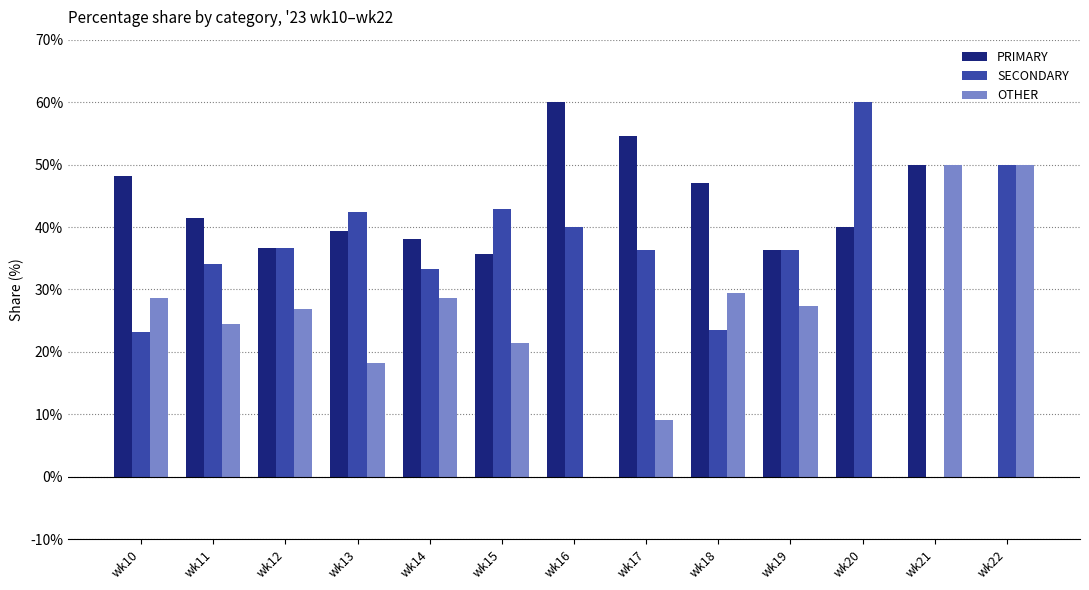

The SECONDARY series shows 23.5 at wk18. True or false?

True